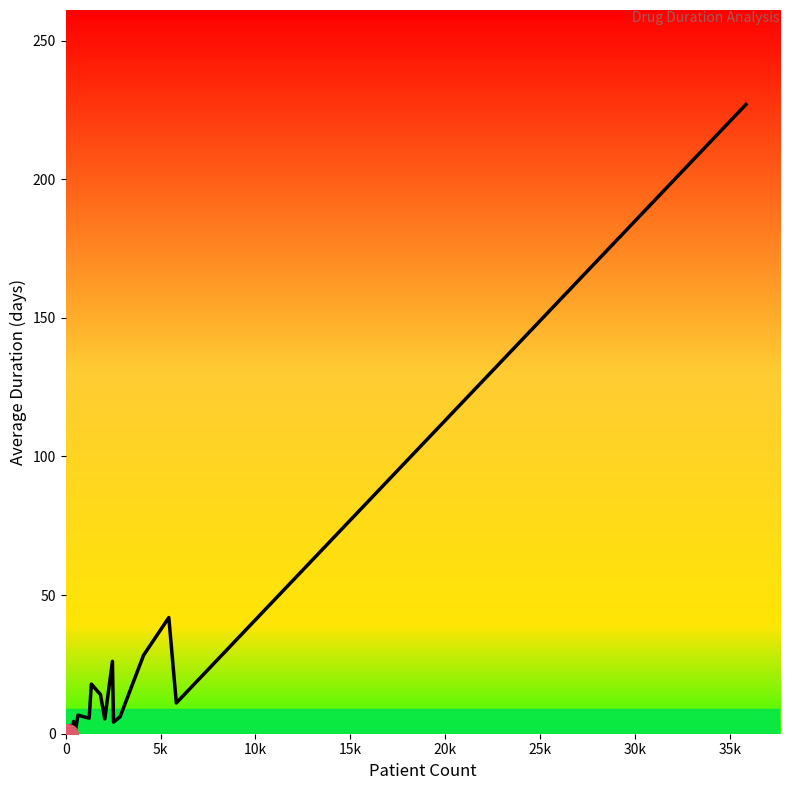

What is the maximum value shown in the chart?

227.0